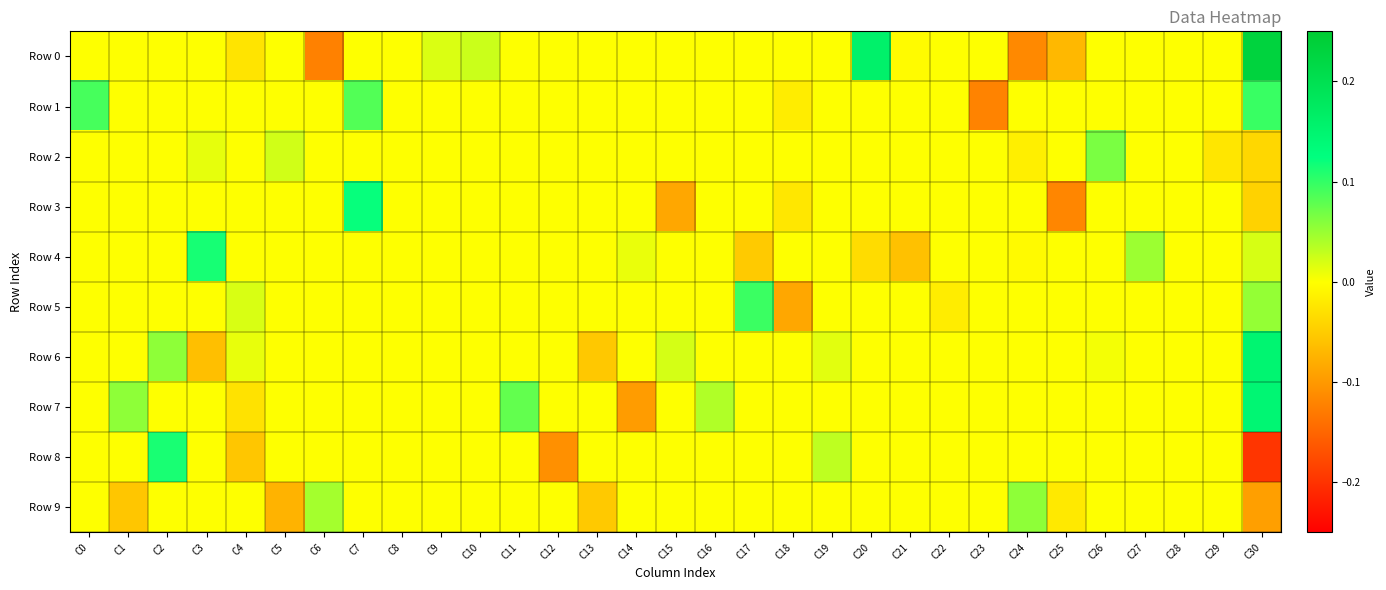

Which series has the largest range (max minus min)?

Row 0